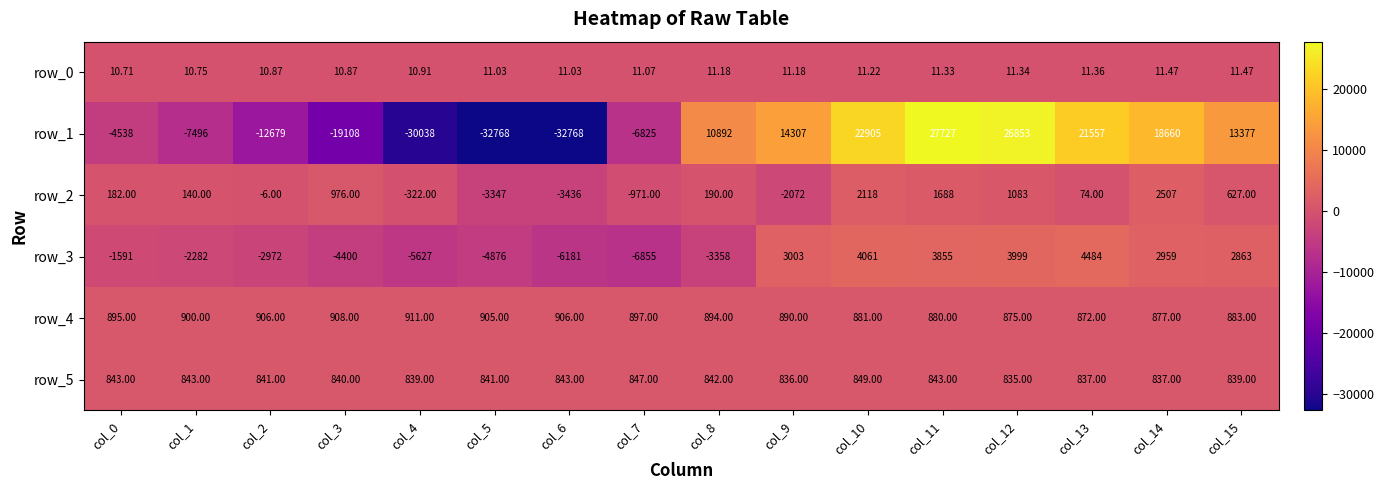

The value of row_3 at col_12 is 3999.0. True or false?

True